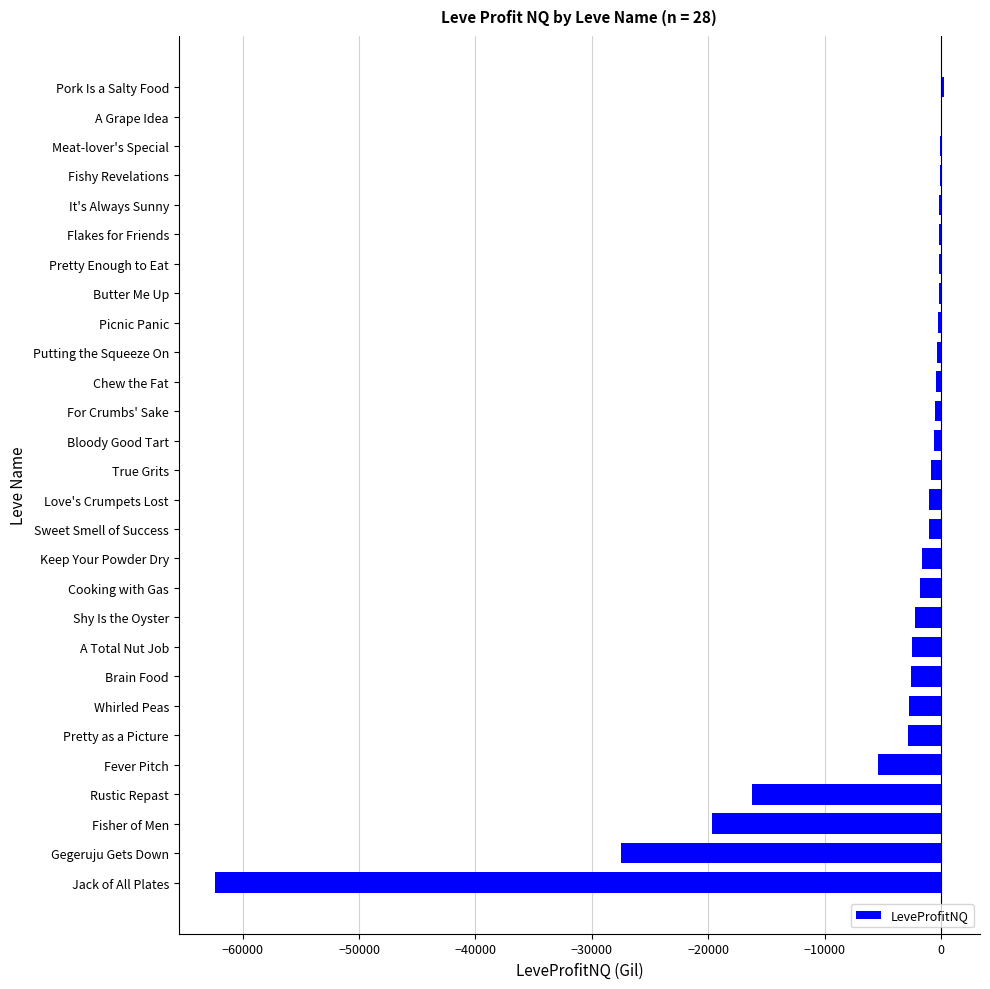

At which label is the value closest to -31072?

Gegeruju Gets Down